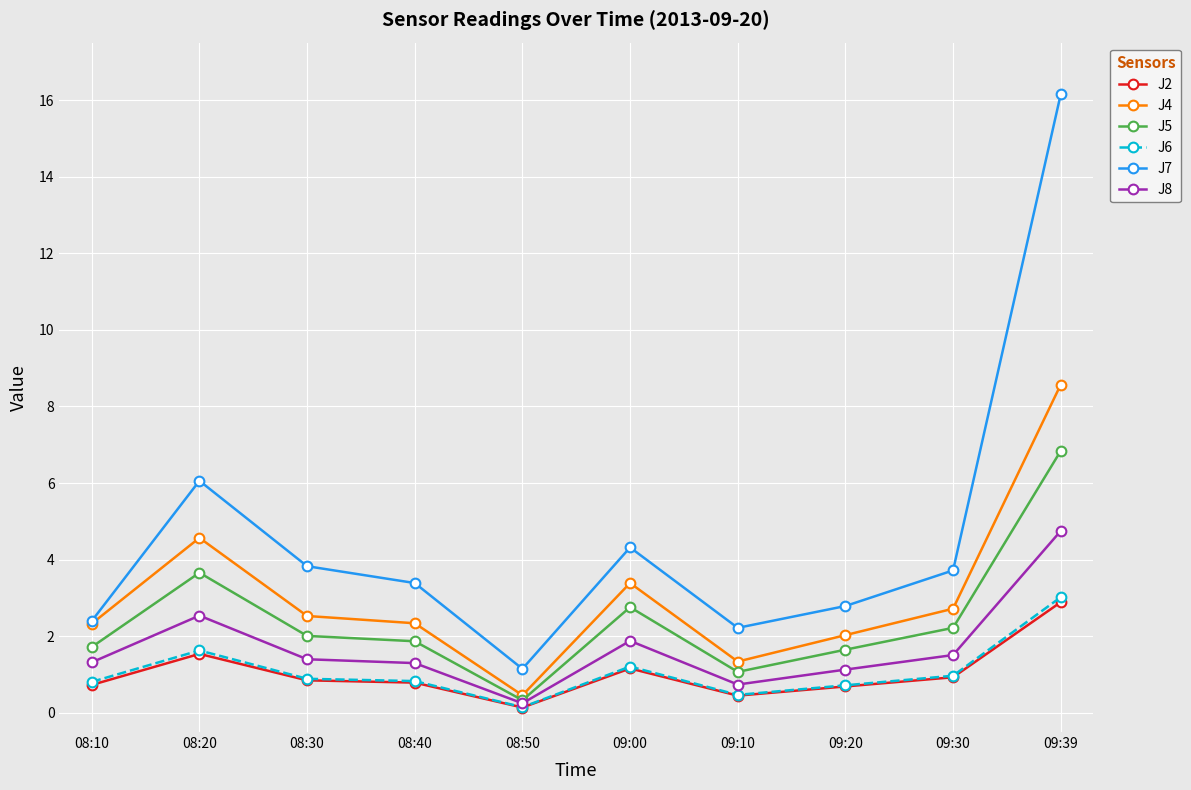

At which category does J6 reach its first local peak?

08:20